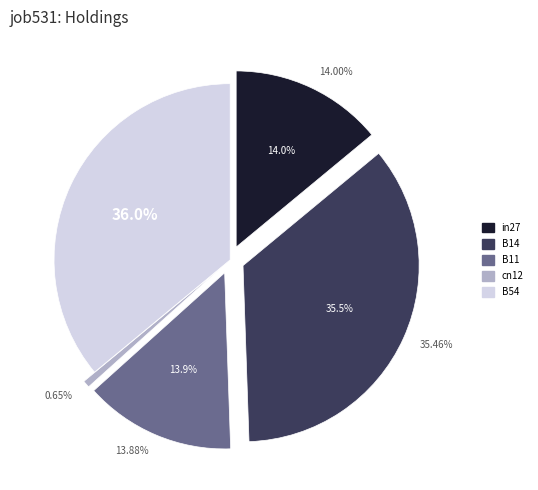

The B14 slice represents 35% of the pie. True or false?

True